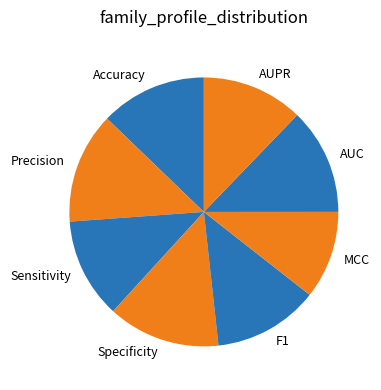

Between Specificity and AUPR, which is larger?

Specificity